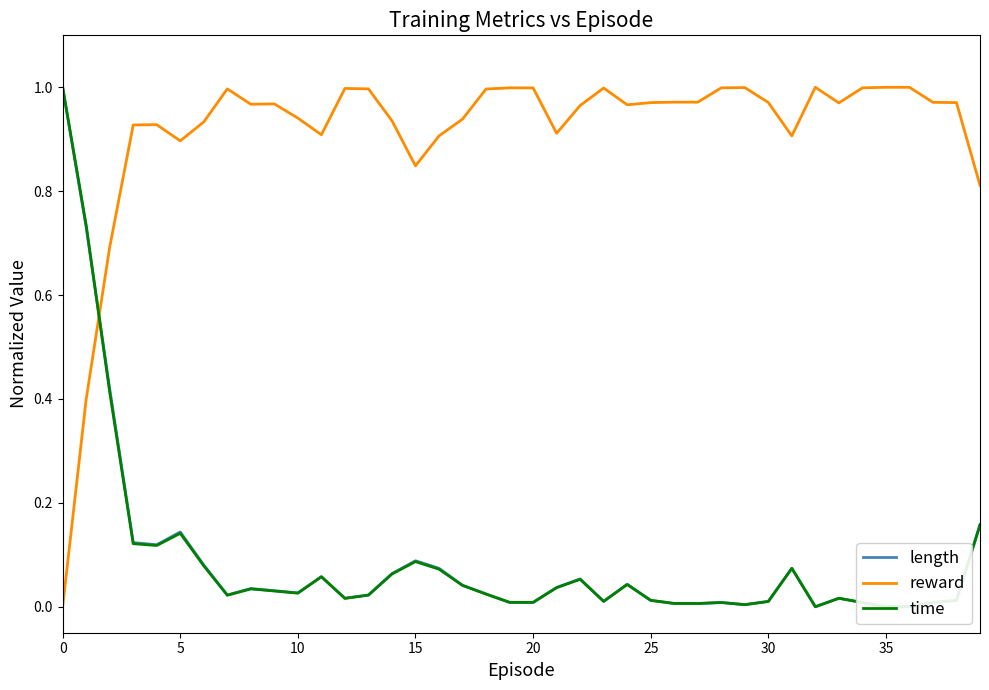

What is the difference between the second highest and minimum values in the length series?

0.7